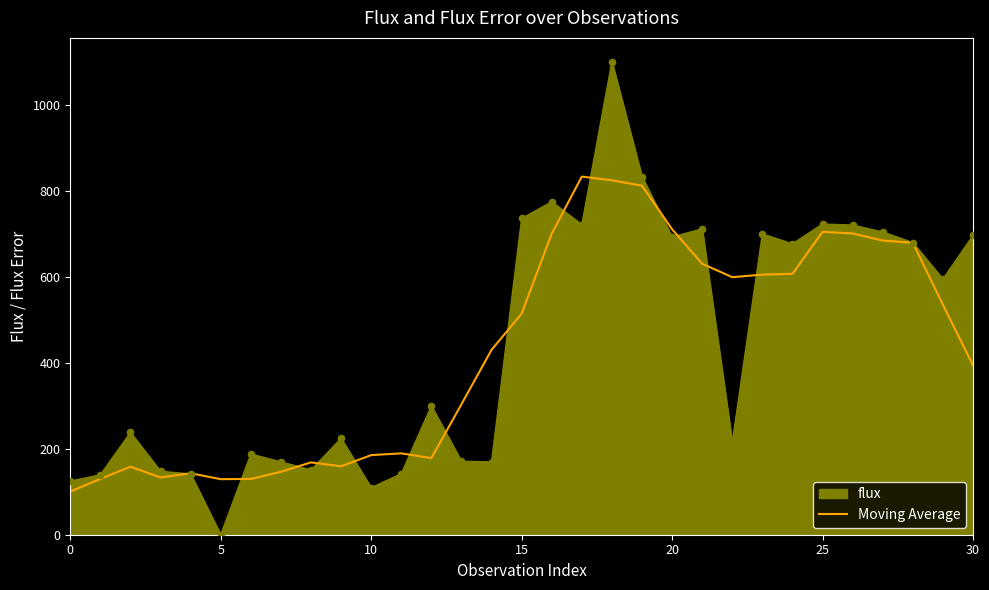

Which series has the widest spread of values?

flux